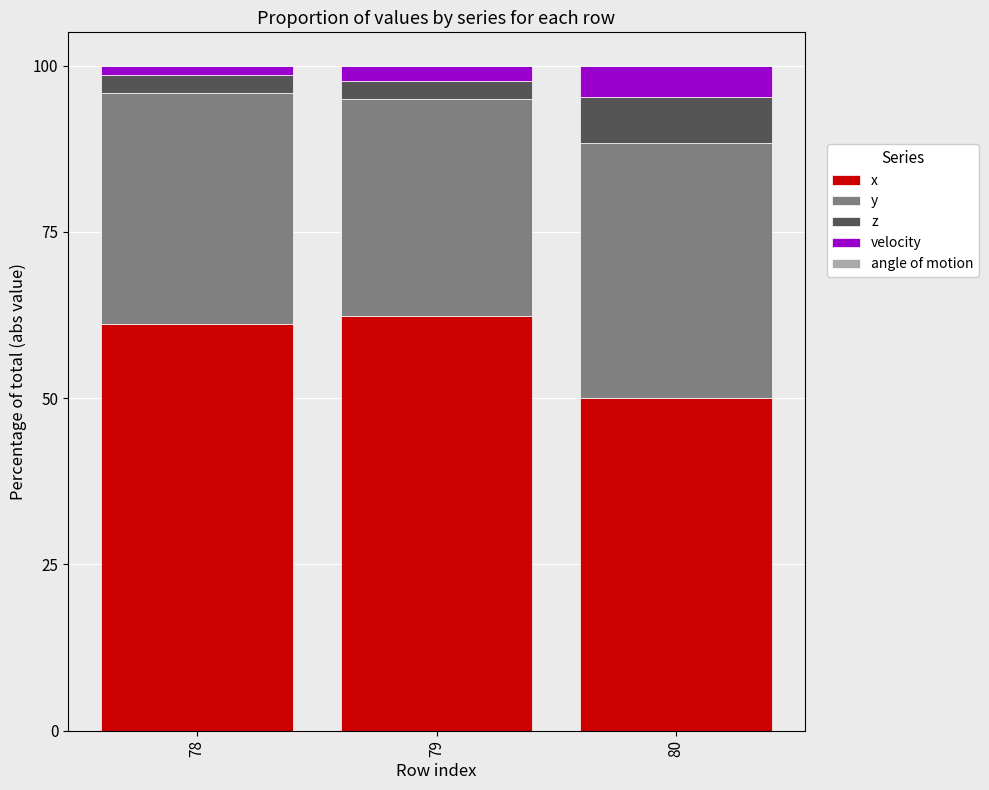

What is the highest value of the x series?

62.3